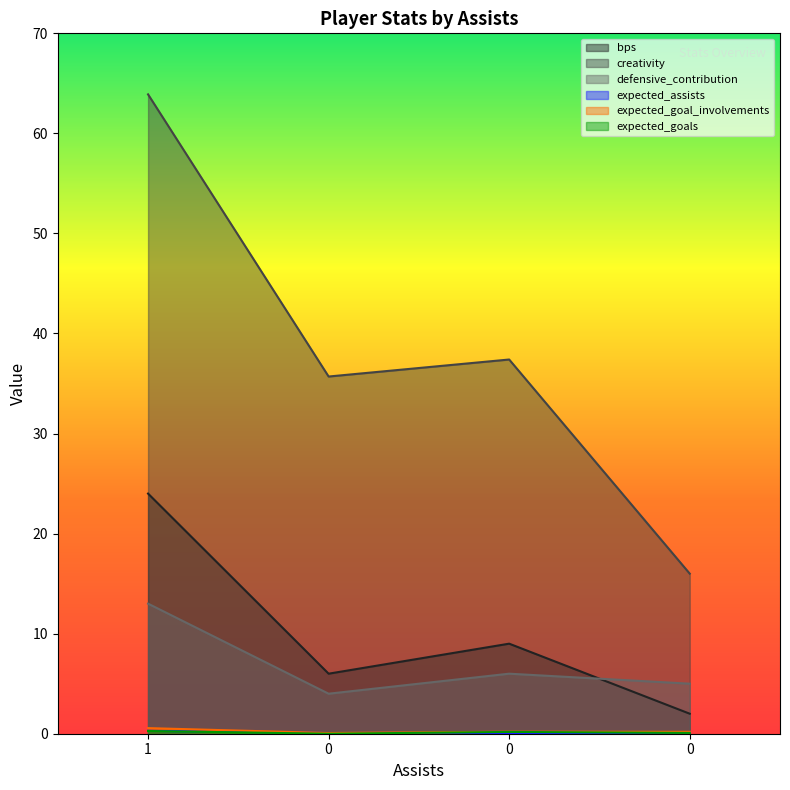

How many interior local valleys does the defensive_contribution series have?

1